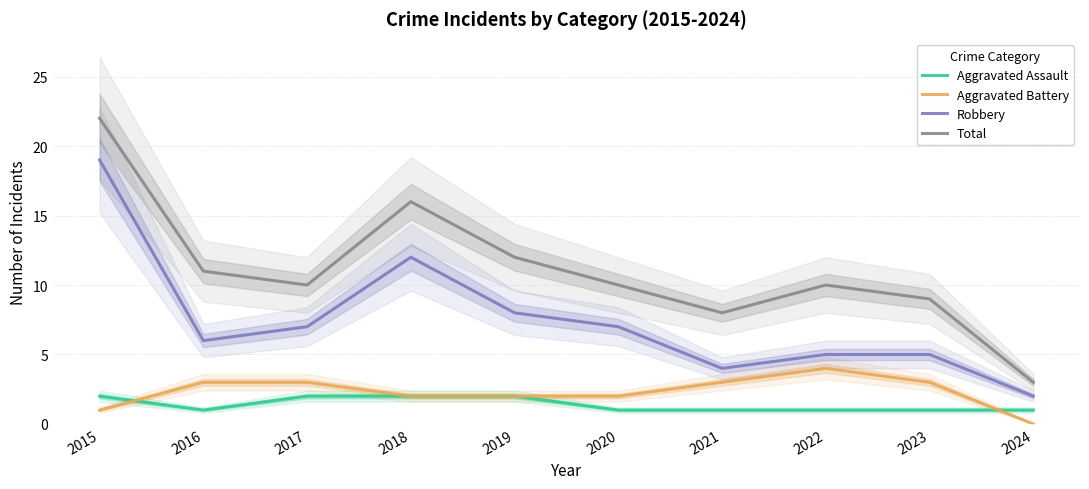

What is the value of the Total point at the 6th from the left?

10